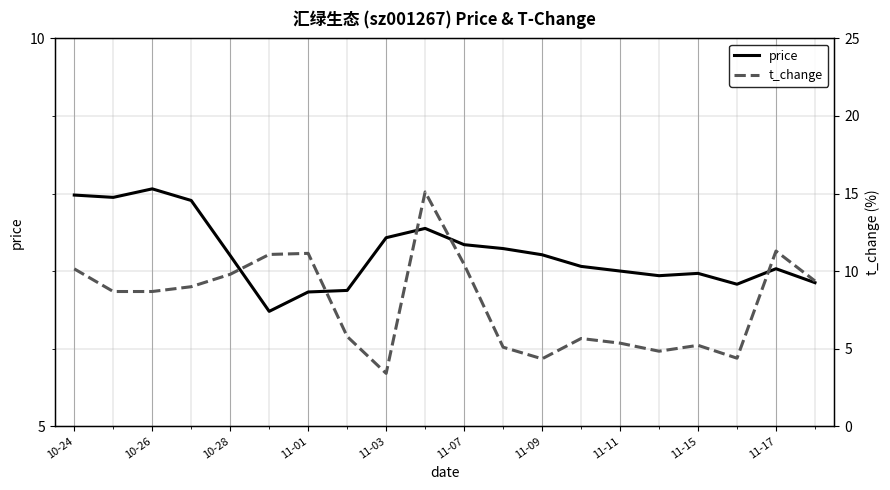

How many interior local peaks does the t_change series have?

5